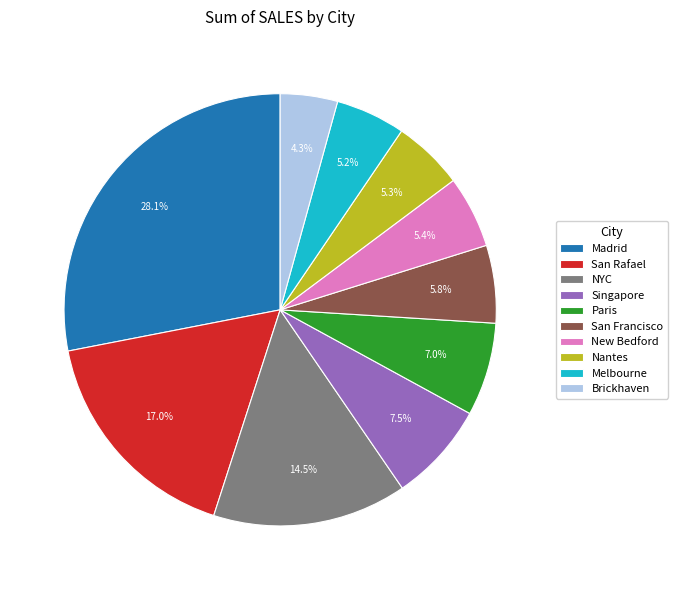

Is there any slice that represents more than half of the pie?

No